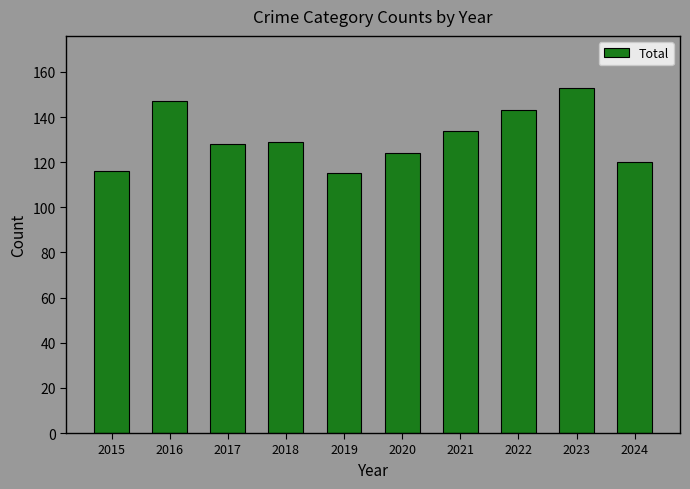

What is the minimum value shown in the chart?

115